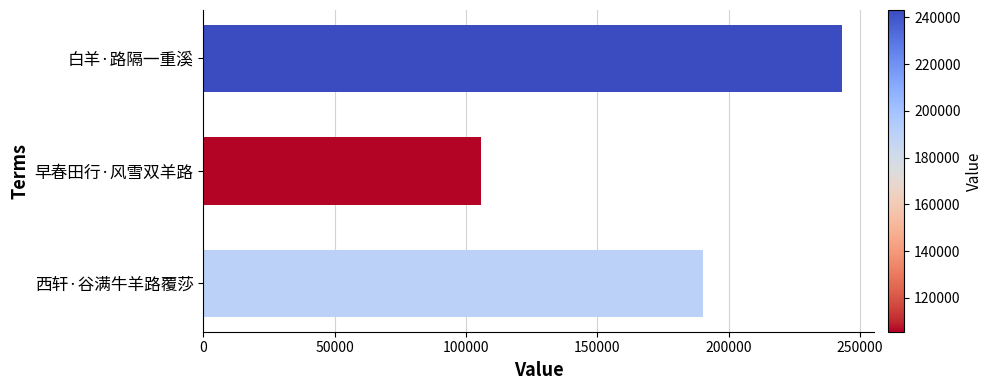

What is the minimum value shown in the chart?

105554